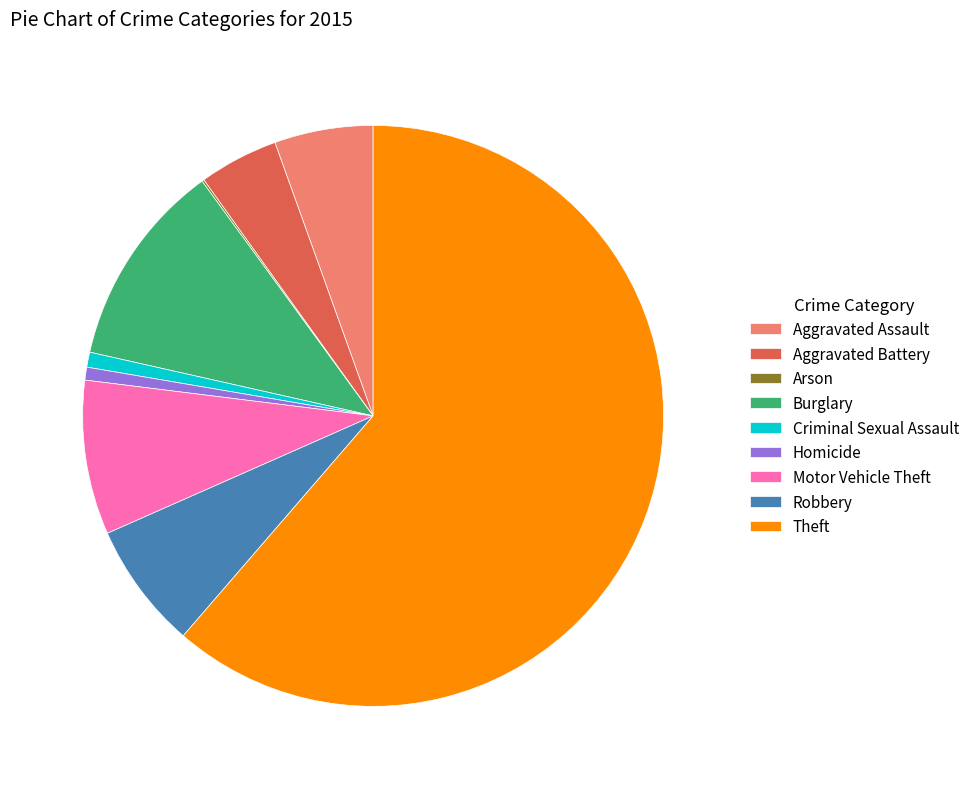

What is the largest slice in the pie chart?

Theft